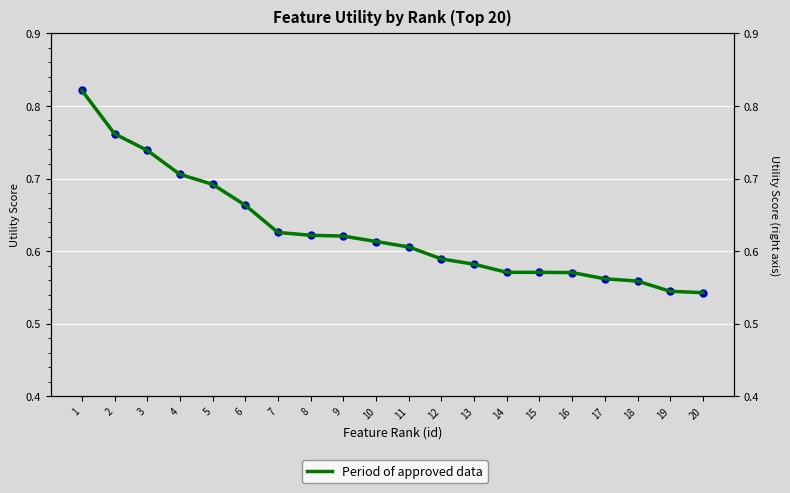

Which series changed the most between 5 and 12?

utility